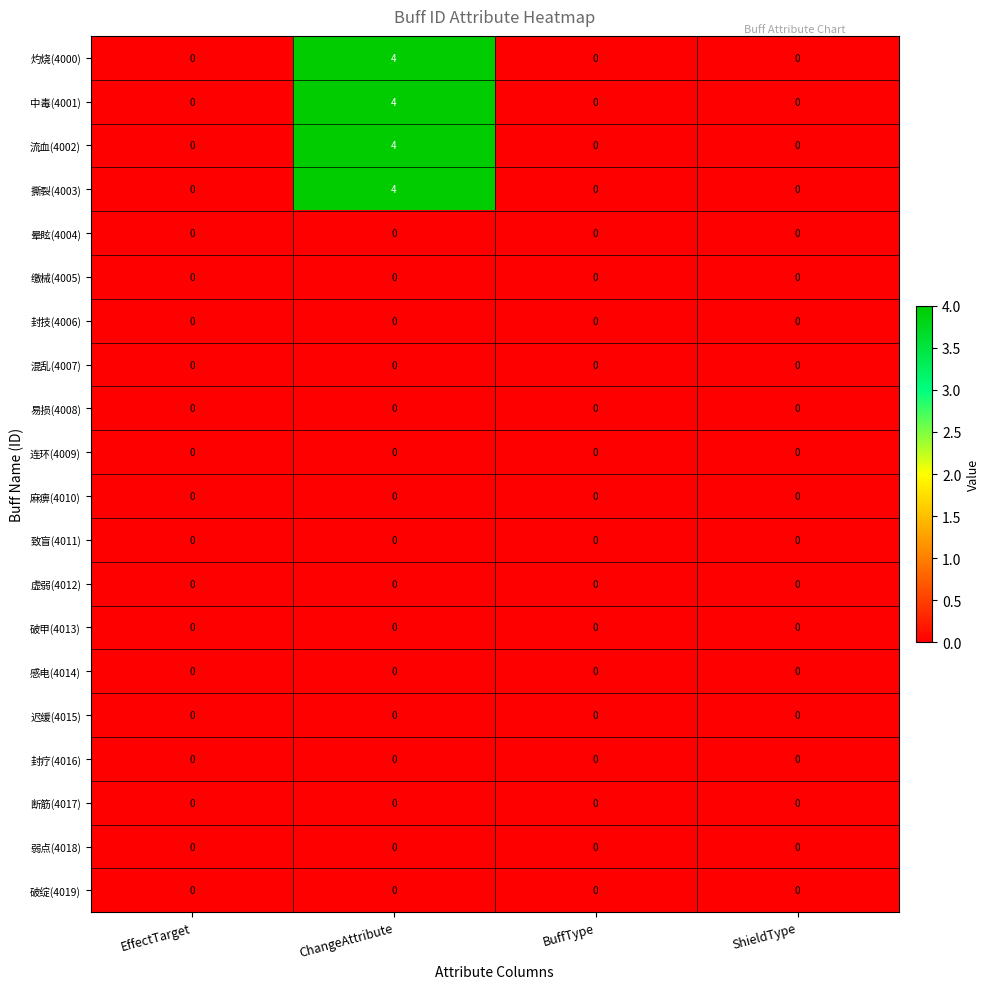

How many series are shown in this chart?

20